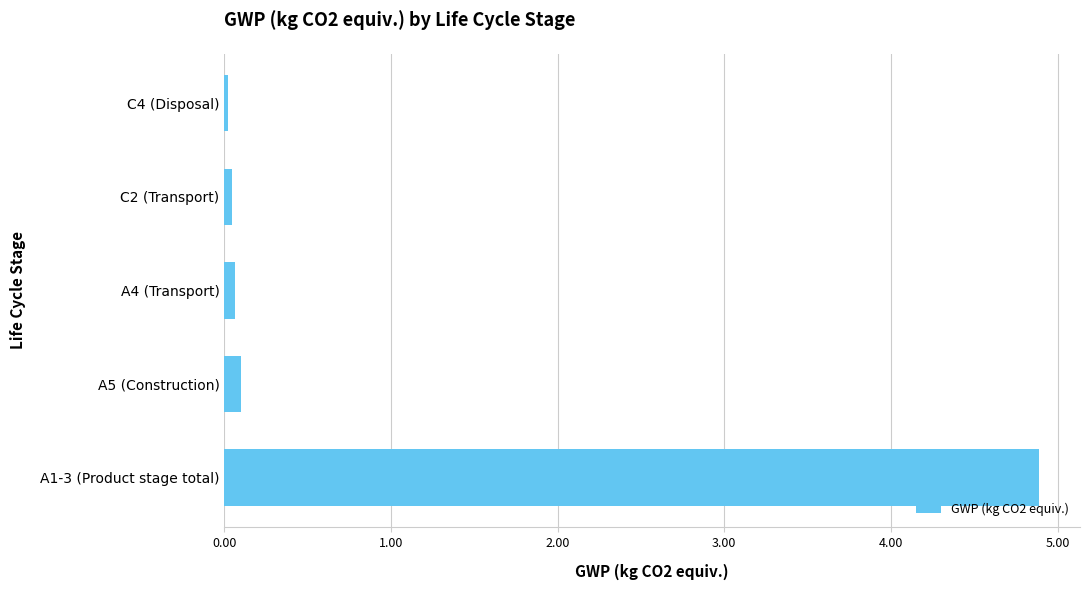

What is the difference between the maximum and minimum values?

4.9